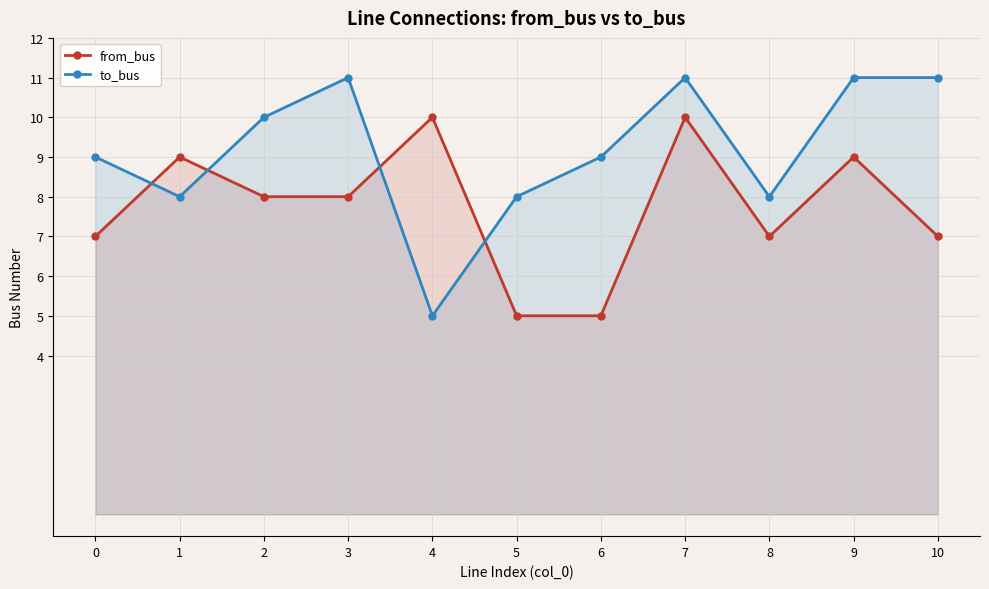

Which series has the widest spread of values?

to_bus